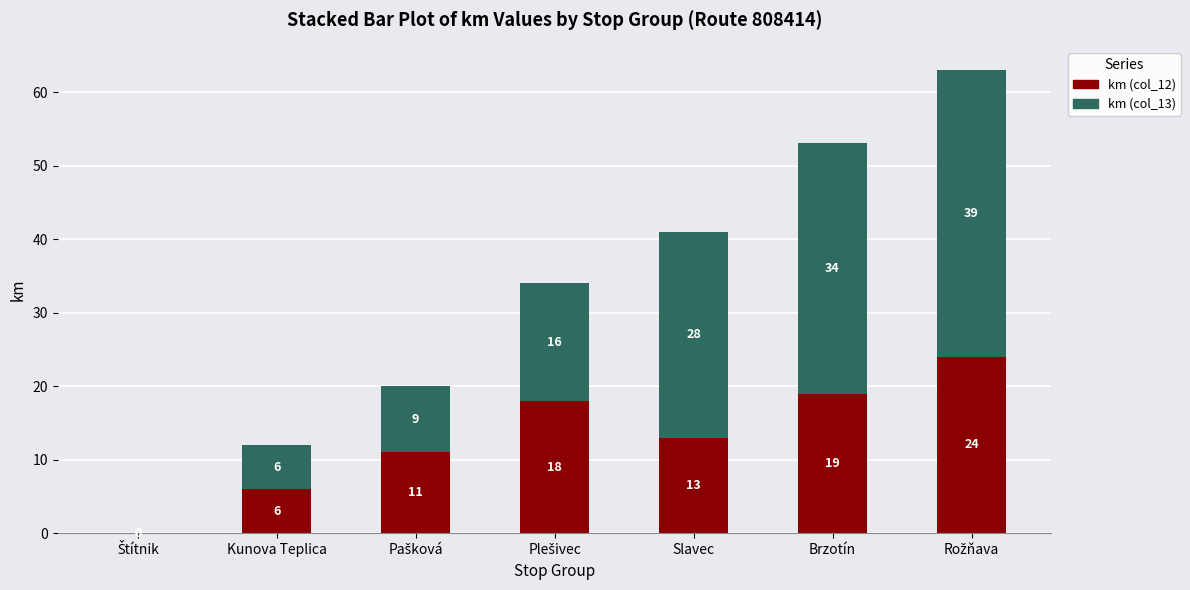

What is the approximate value of km (col_12) at Slavec?

13